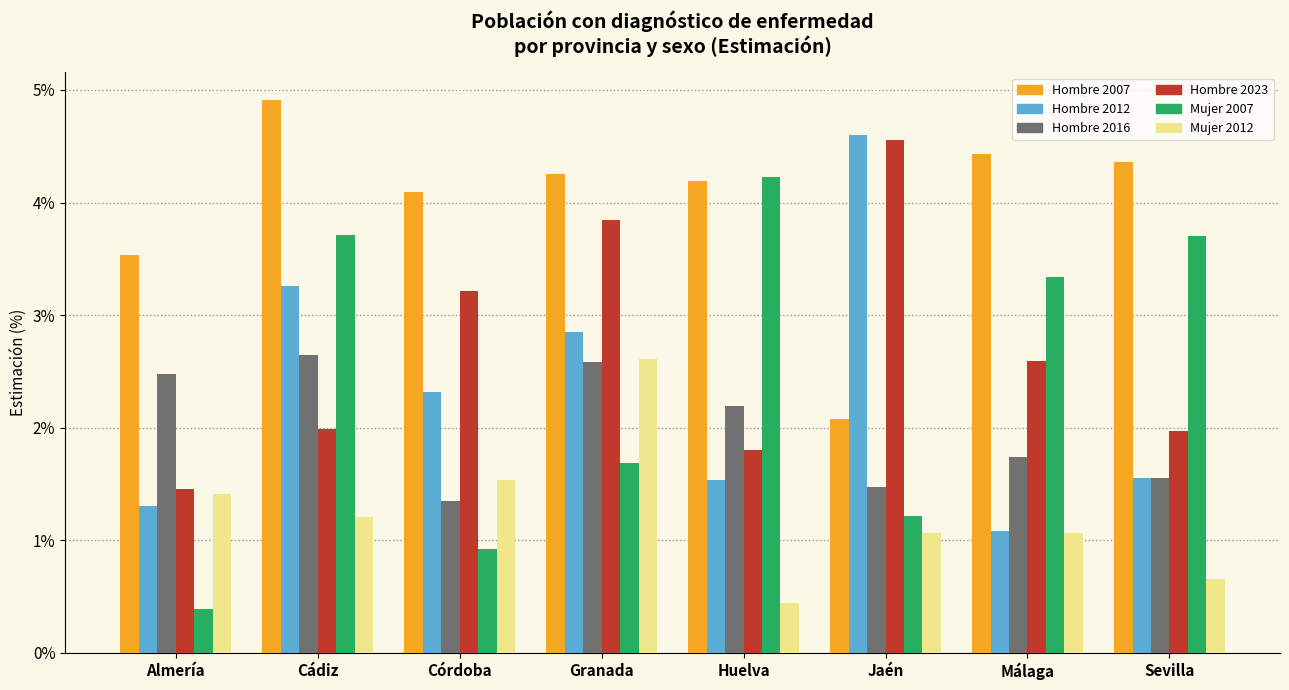

What is the smallest value displayed?

0.4